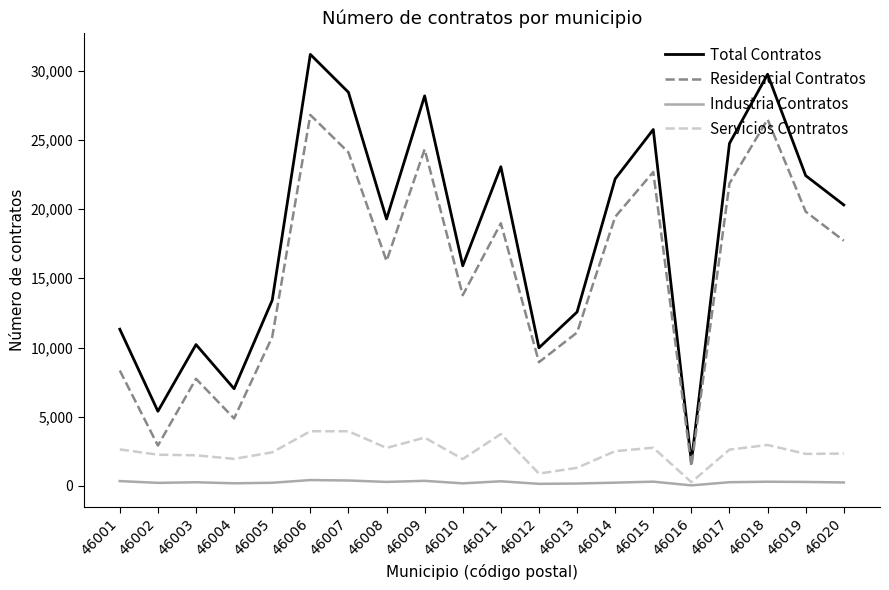

Which series has the widest spread of values?

Total Contratos